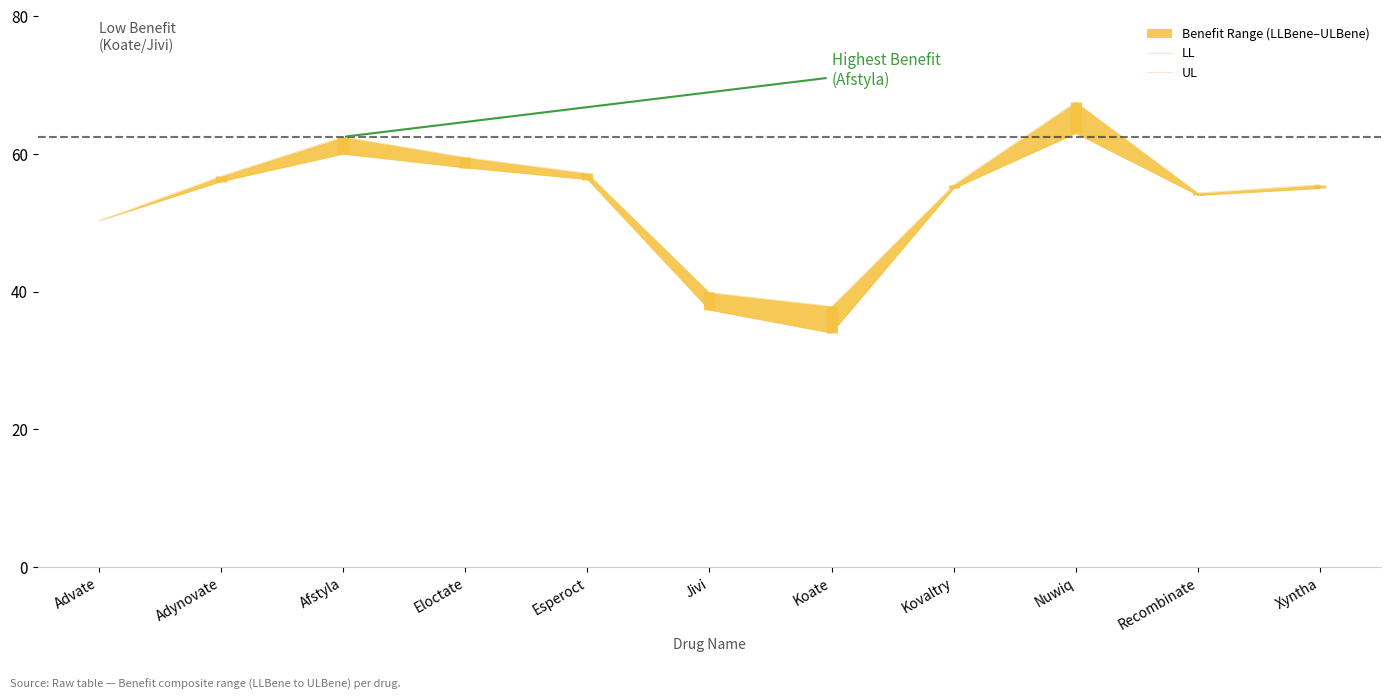

Rank the series by their maximum value, from highest to lowest.

UL, LL